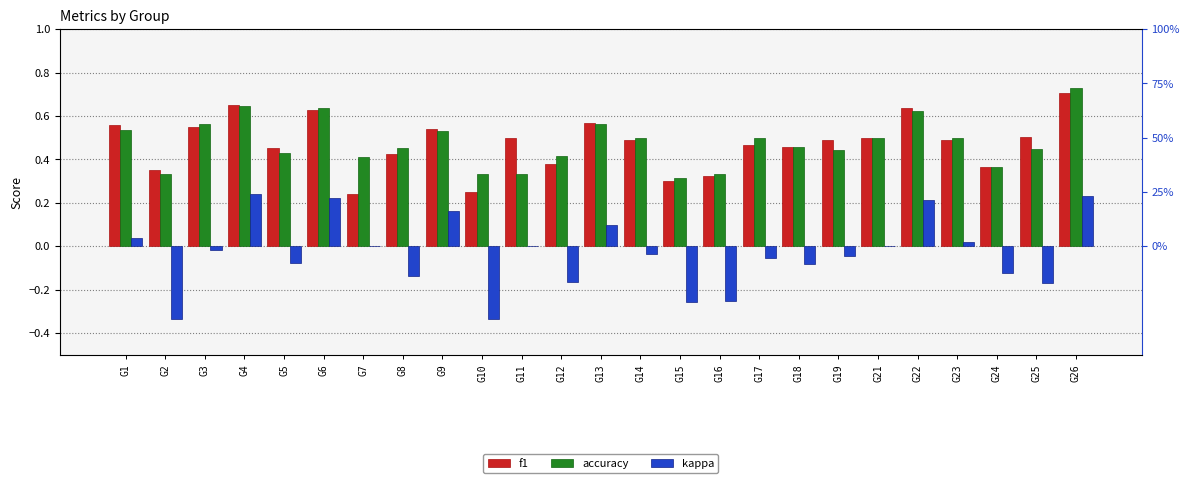

True or false: f1 has a value of 0.6 at G17.

False